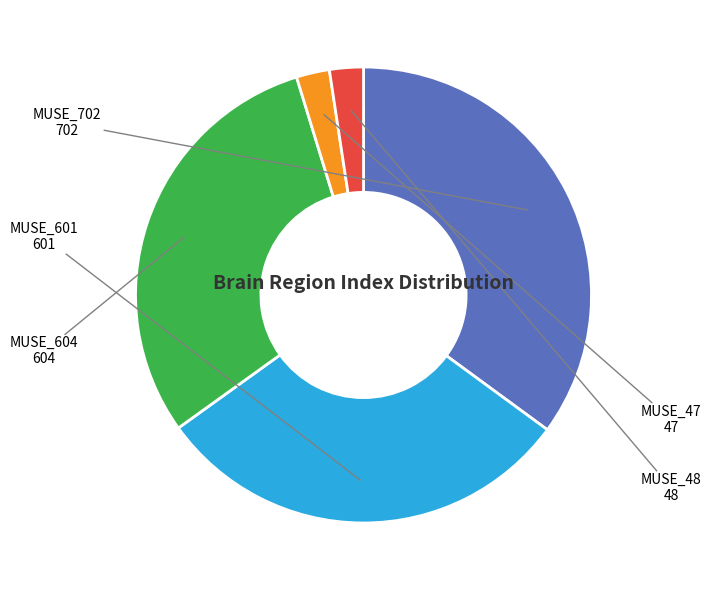

Combined, do MUSE_702 and MUSE_48 account for over 50%?

No